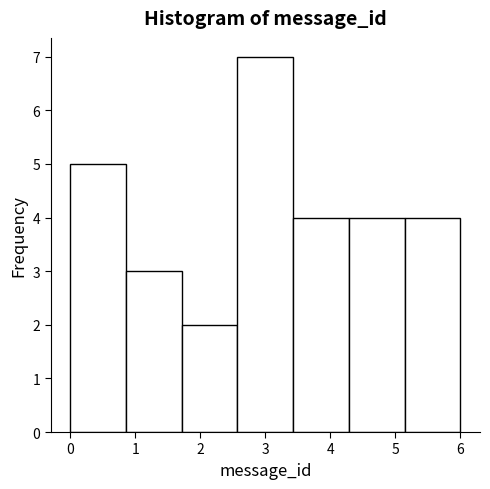

How tall is the bar that spans 5.1 to 6.0 on the x-axis? Neither the bar edges nor the heights are printed on the chart, so give them approximately, as read against the axes.

4